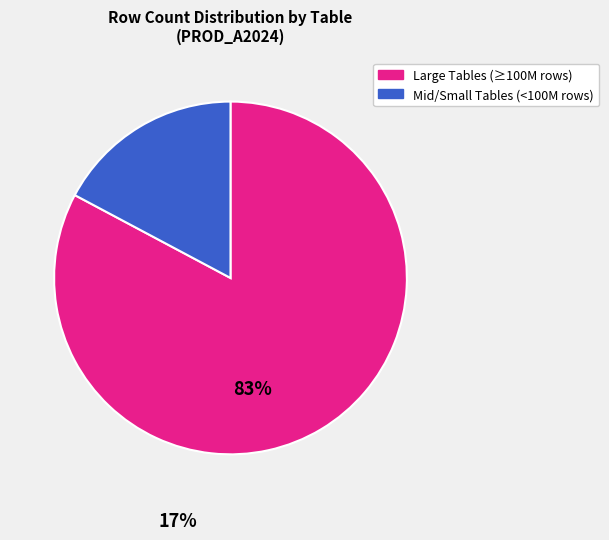

Is there a majority slice in this chart?

Yes